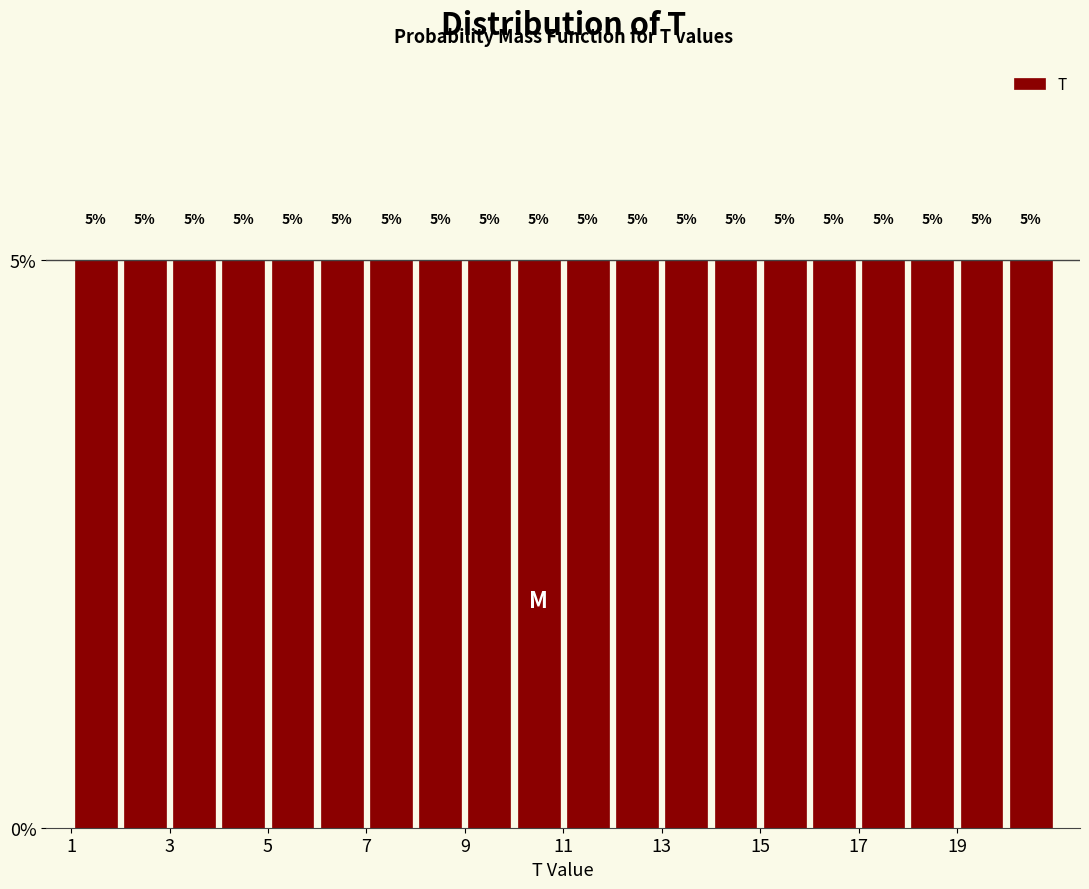

Reading left to right, transcribe this chart: for each bar, give the range it covers on the x-axis and its height.

1 to 2: 5
2 to 3: 5
3 to 4: 5
4 to 5: 5
5 to 6: 5
6 to 7: 5
7 to 8: 5
8 to 9: 5
9 to 10: 5
10 to 11: 5
11 to 12: 5
12 to 13: 5
13 to 14: 5
14 to 15: 5
15 to 16: 5
16 to 17: 5
17 to 18: 5
18 to 19: 5
19 to 20: 5
20 to 21: 5